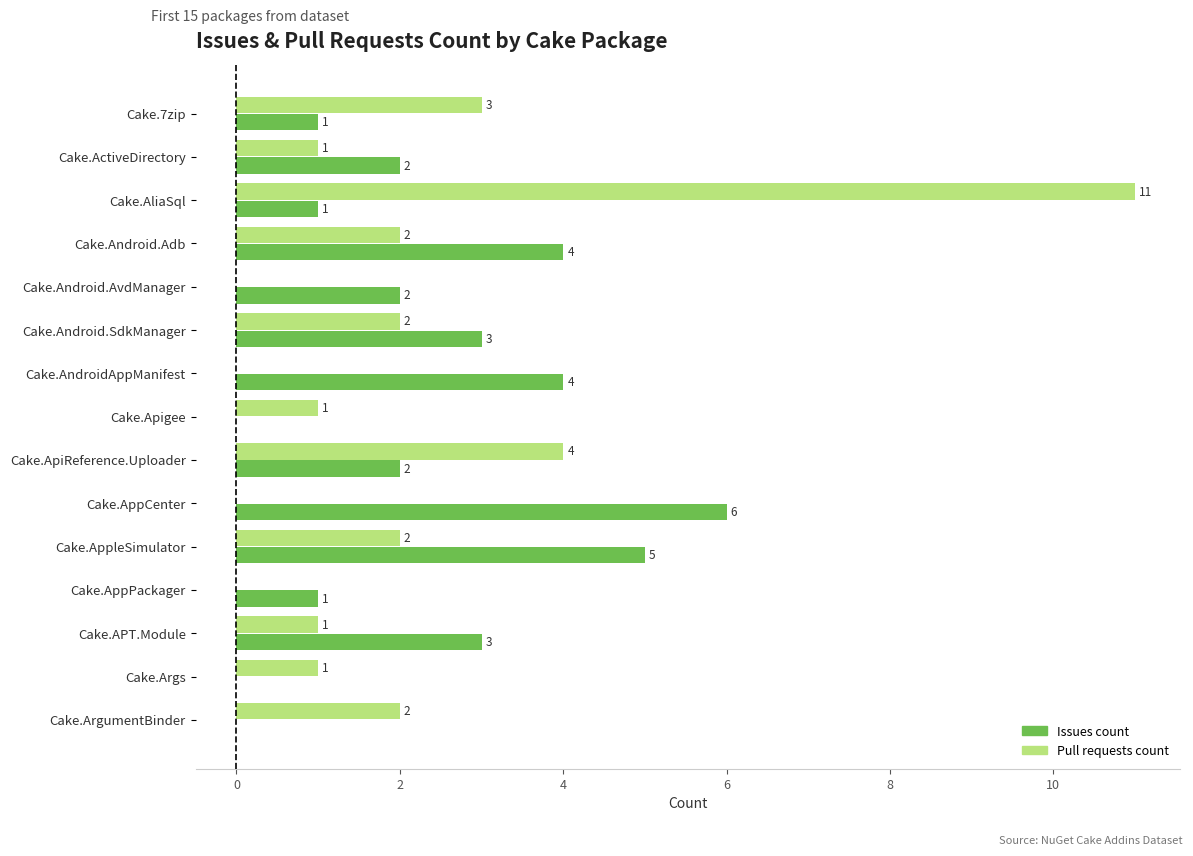

Is it true that Pull requests count equals 1 at Cake.APT.Module?

True